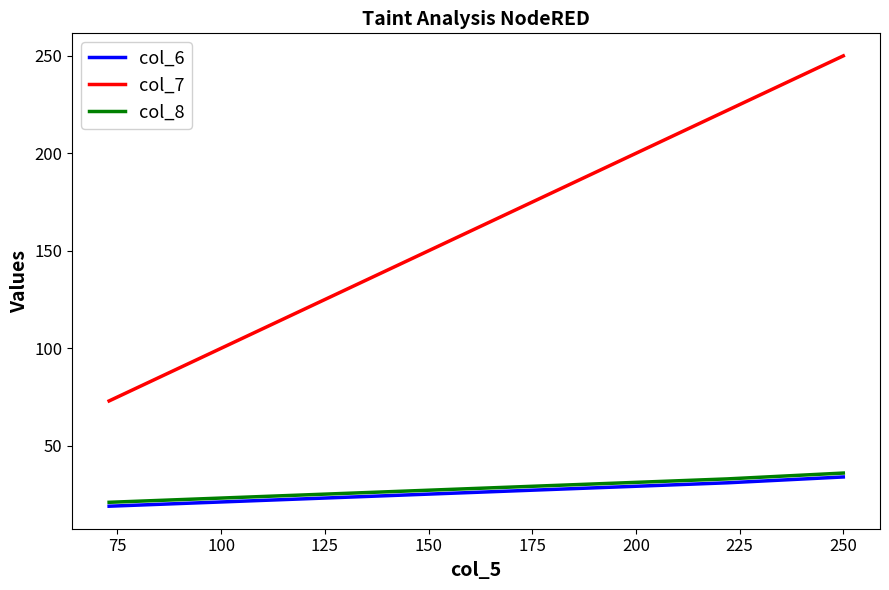

Which series has the widest spread of values?

col_7